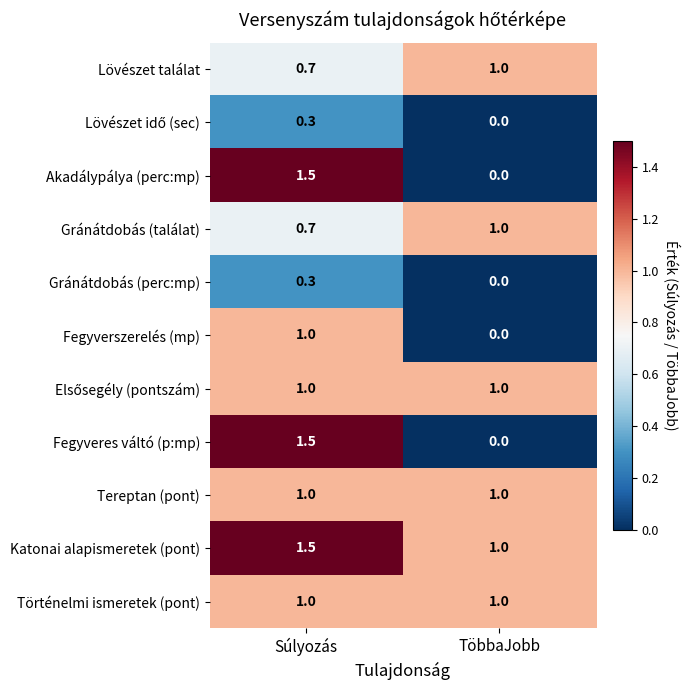

What is the total value across all series at Súlyozás?

10.5